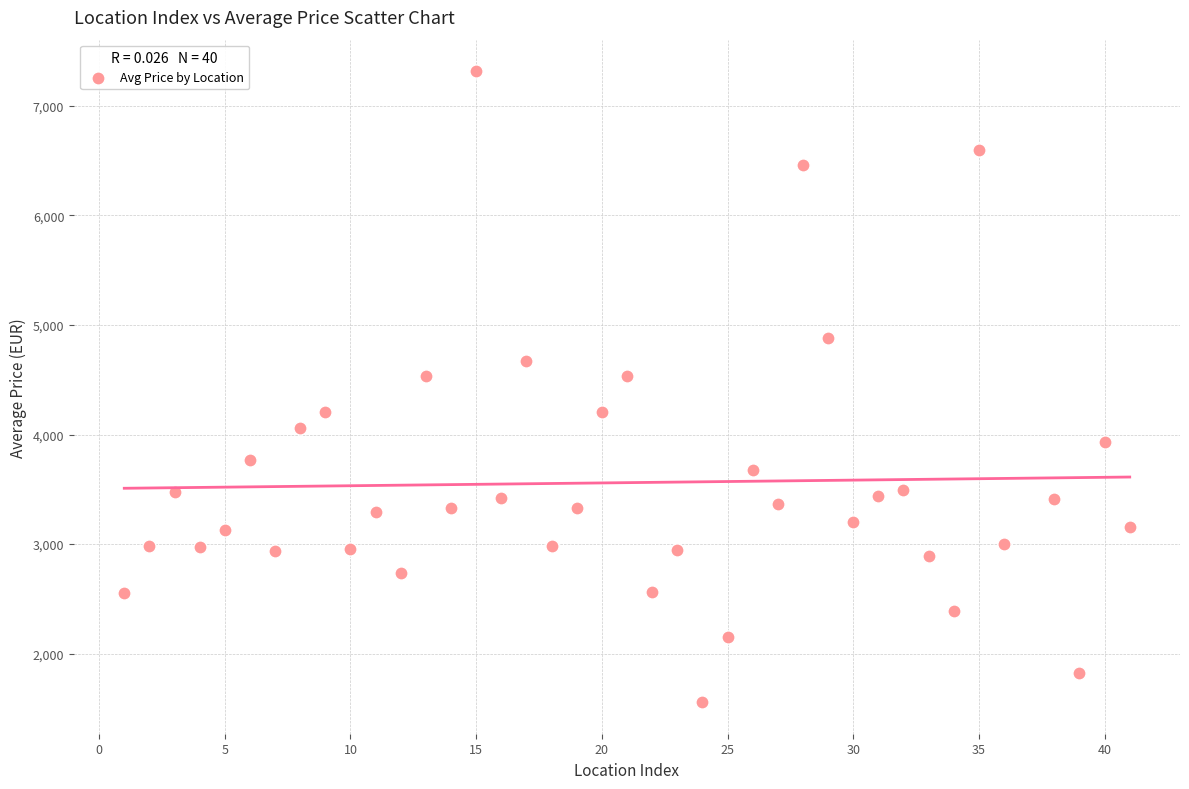

What is the range of Y values (max minus min)?

5760.3